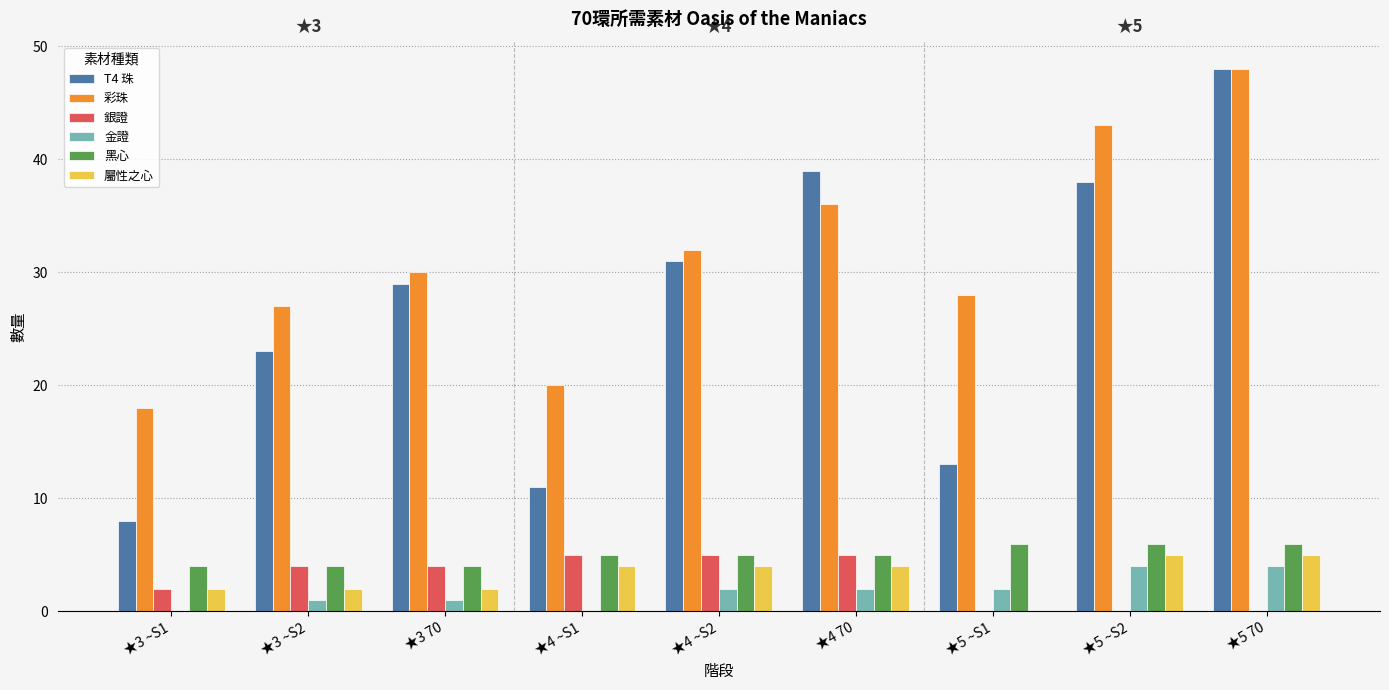

At which category is the sum across all series the highest?

★5 70